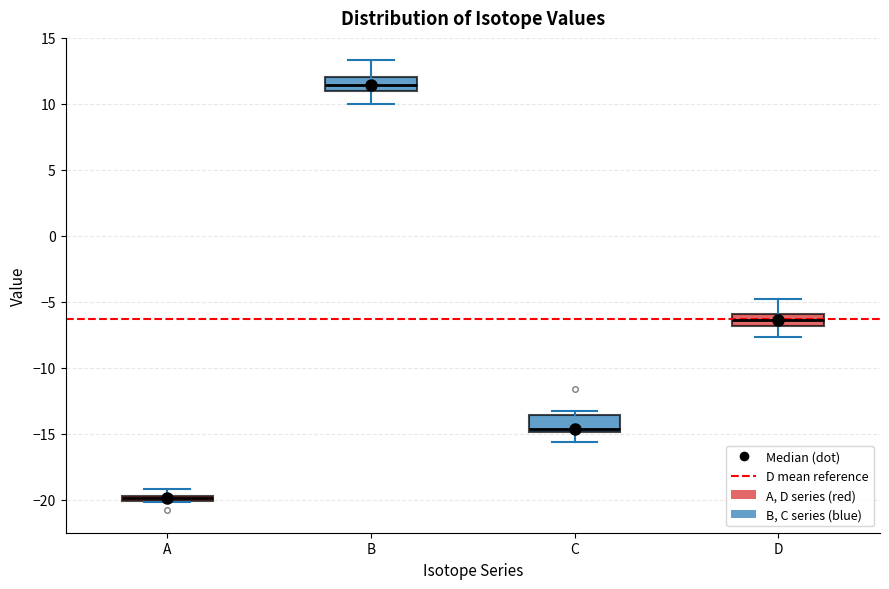

Where is the upper edge of the box for A on the y-axis? The values are not printed on the chart, so give them approximately, as read against the axis.

-19.5